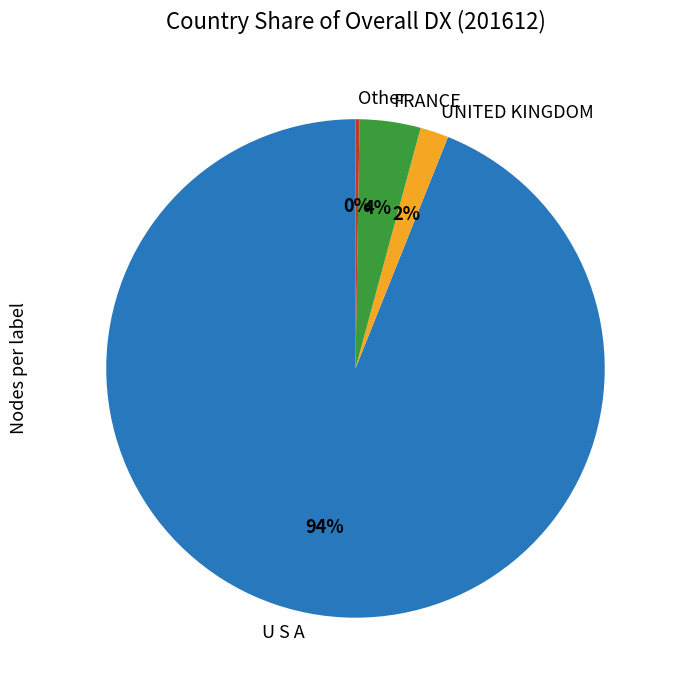

Does U S A account for over 50% of the chart?

Yes